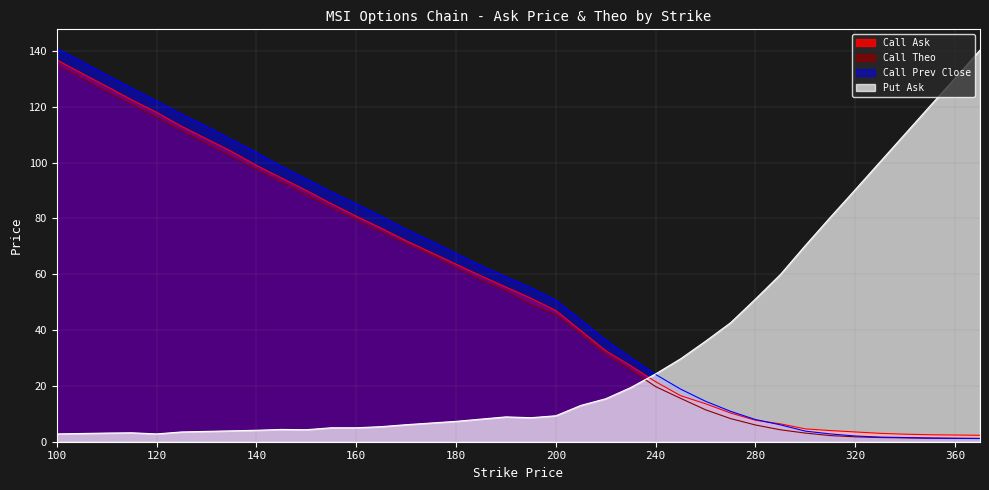

In Put Ask, how many points are lower than both neighbors (excluding endpoints)?

3